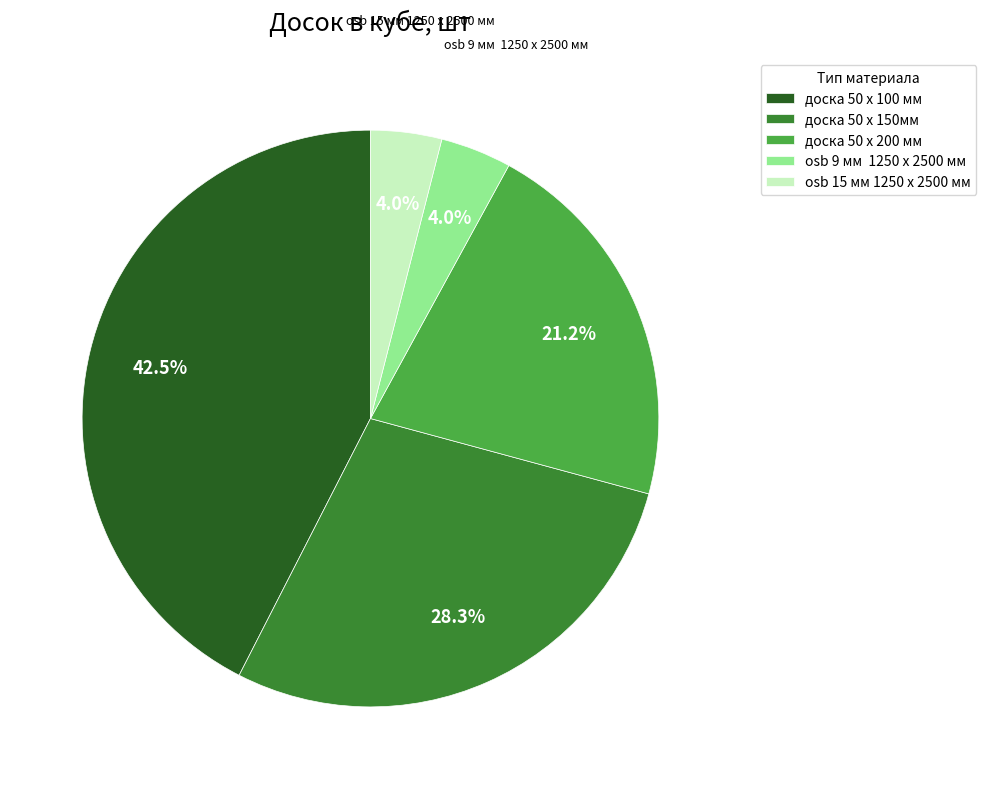

Which has a higher value, osb 15 мм 1250 х 2500 мм or доска 50 х 150мм?

доска 50 х 150мм